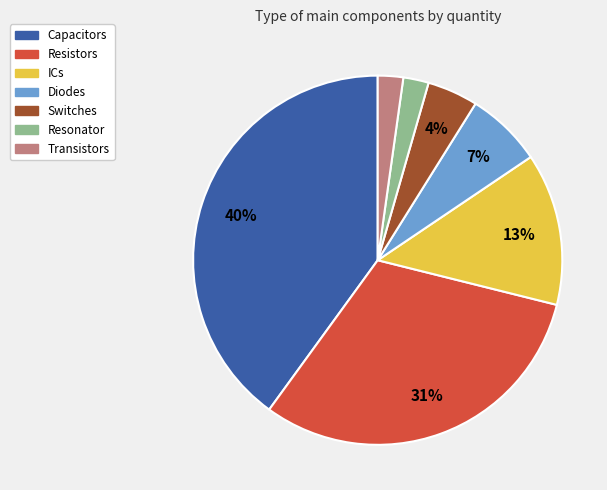

Is Resonator the majority of the pie?

No